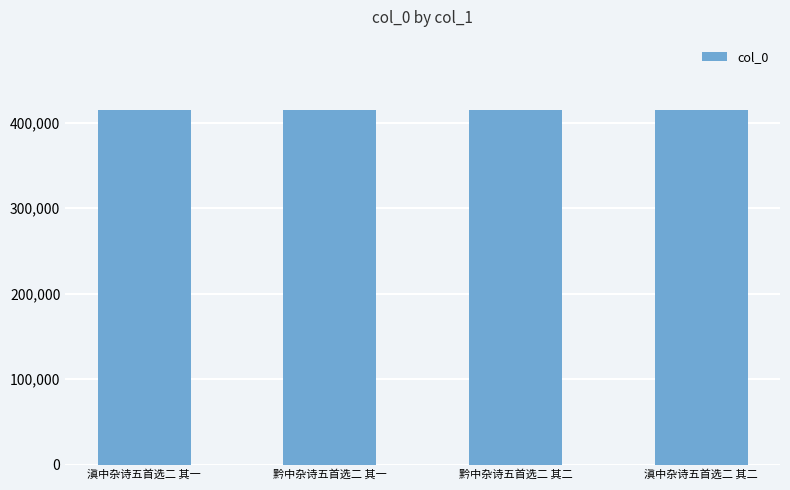

Read the value at 滇中杂诗五首选二 其二.

414261